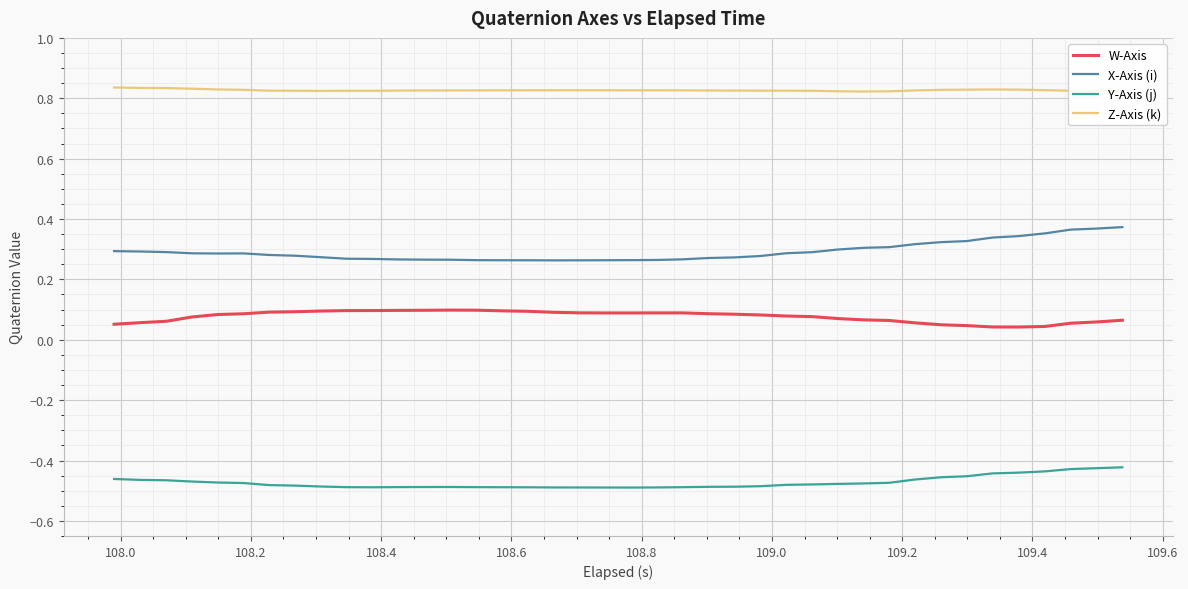

True or false: Y-Axis (j) and X-Axis (i) intersect in this chart.

False